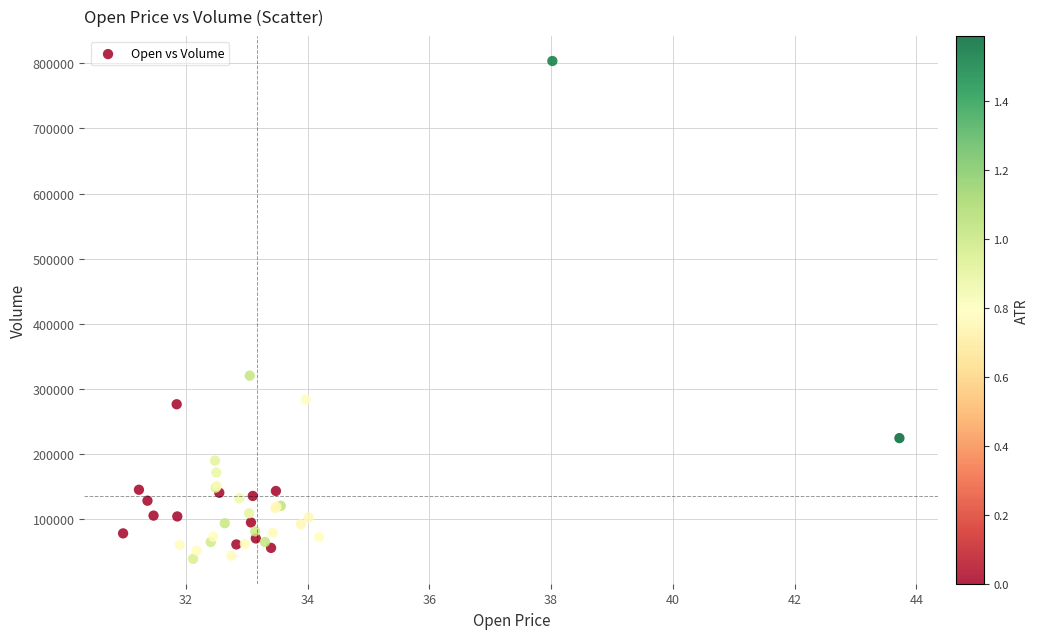

What Y value in the scatter plot is closest to 421300?

320300